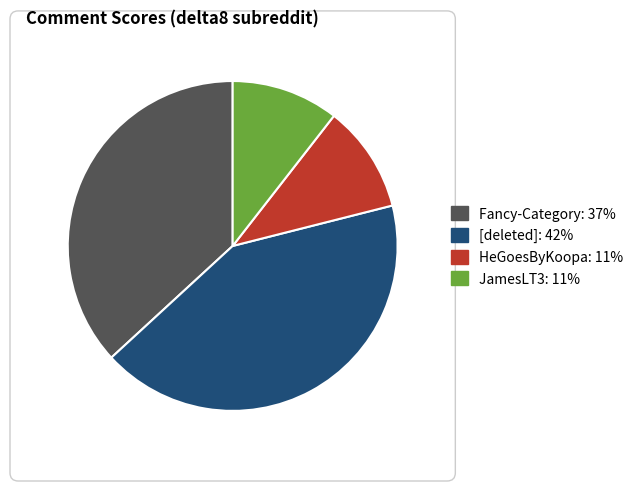

Is the sum of HeGoesByKoopa: 11% and [deleted]: 42% greater than half?

Yes